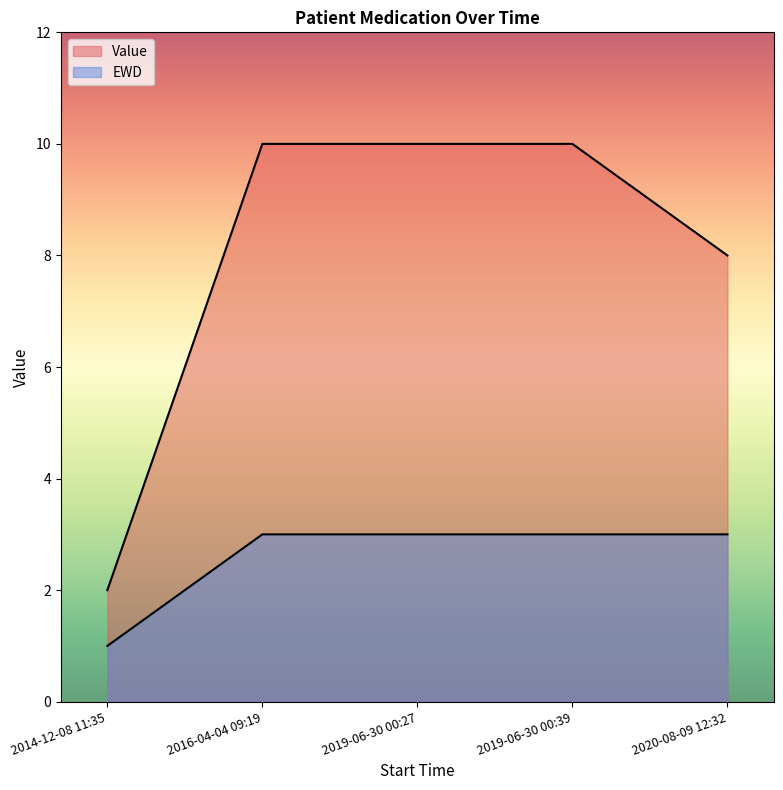

True or false: Value and EWD intersect in this chart.

False